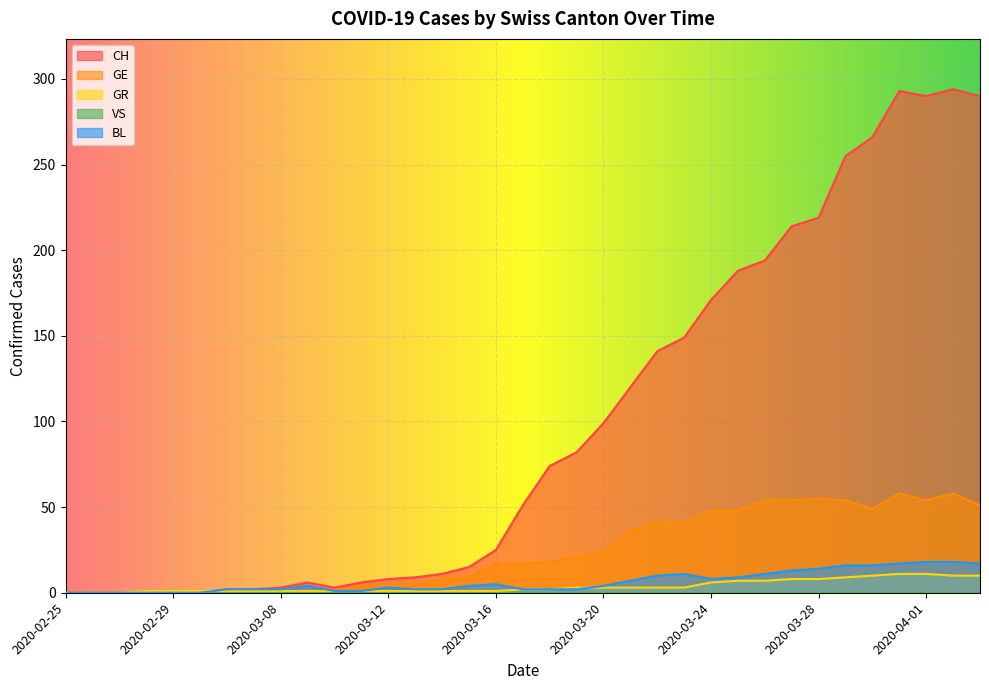

Which series has the widest spread of values?

CH